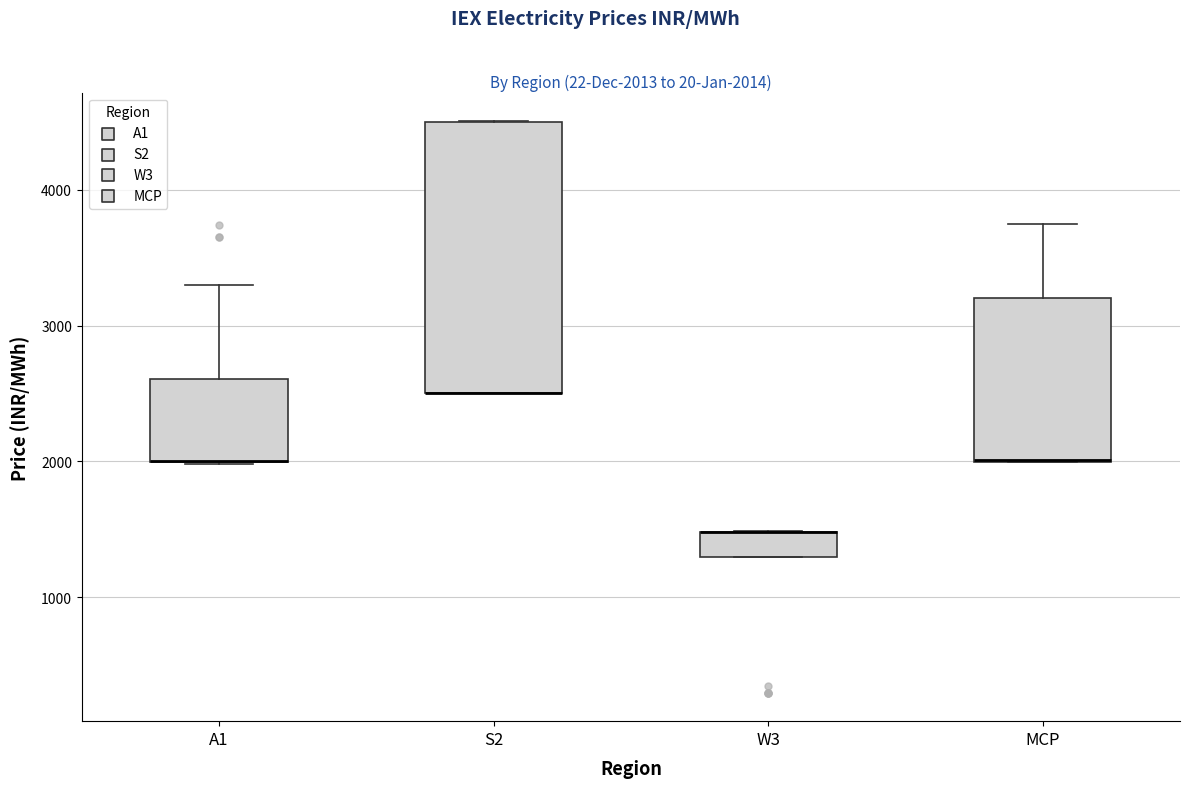

Comparing the boxes themselves (not the whiskers), which one is the tallest?

S2